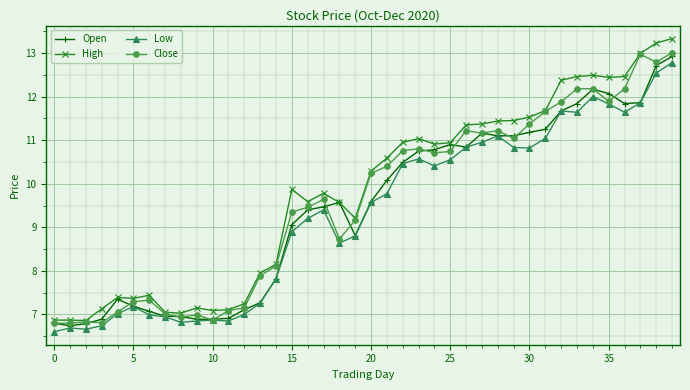

What is the difference between the maximum and minimum values in the Close series?

6.2